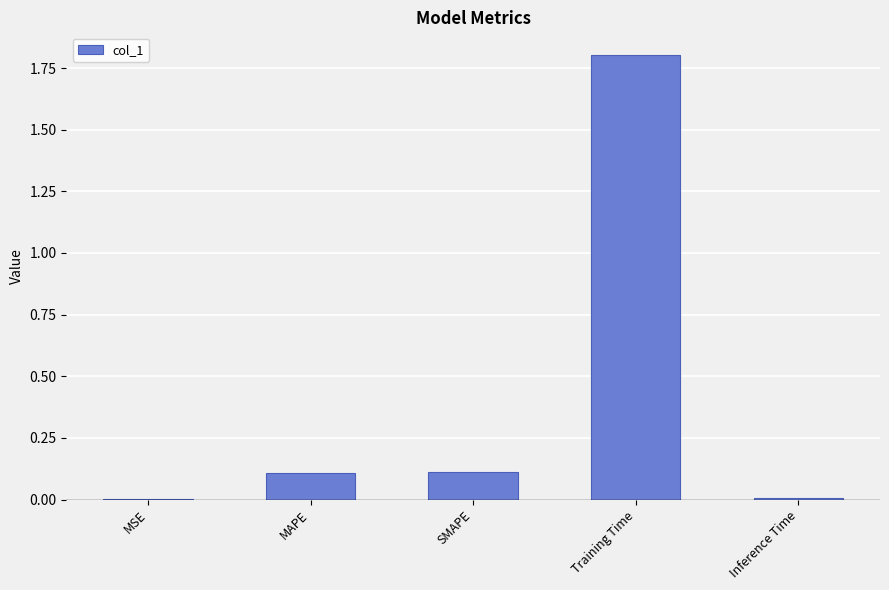

What is the sum of the values at MAPE and Training Time?

1.9